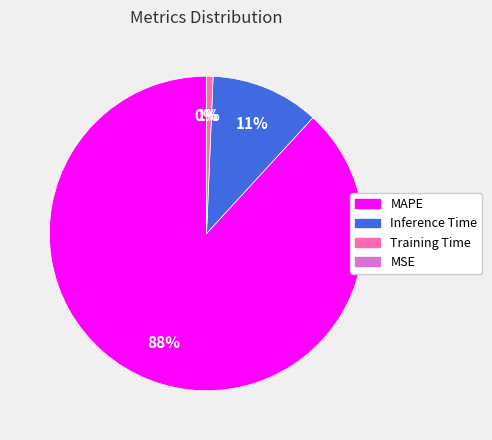

Does any single category account for the majority?

Yes